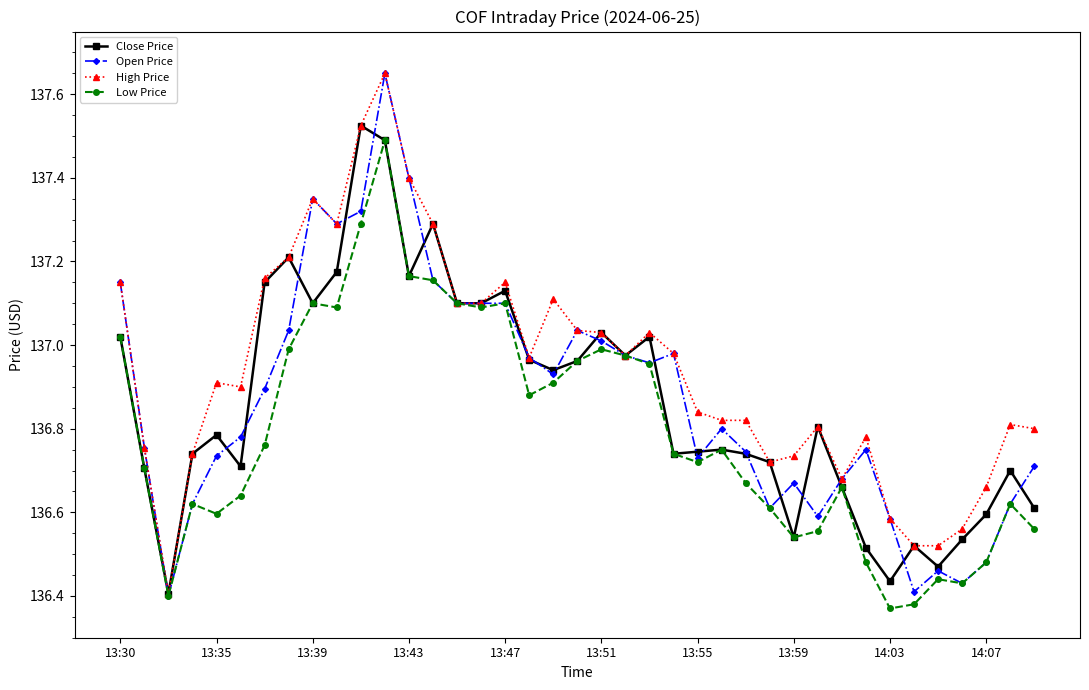

Is this an area chart (filled region under the line)?

No